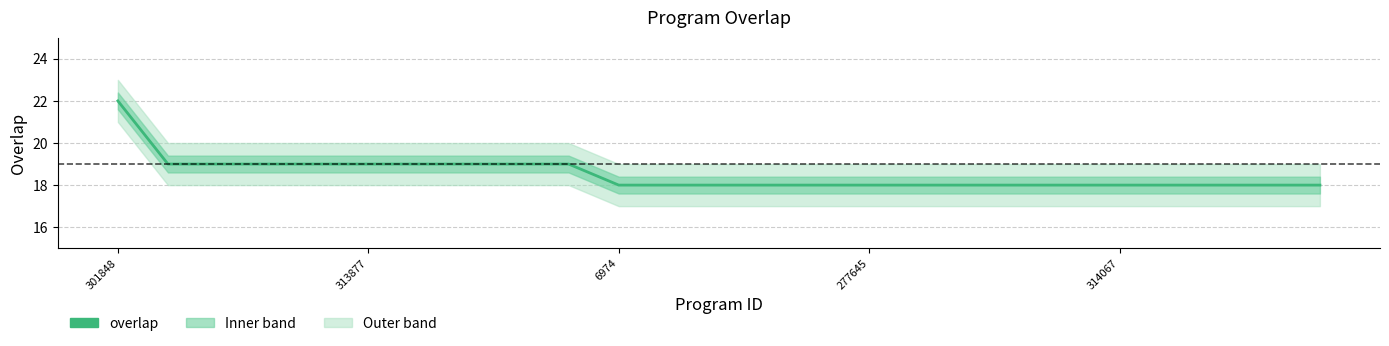

How many distinct data groups are displayed?

1